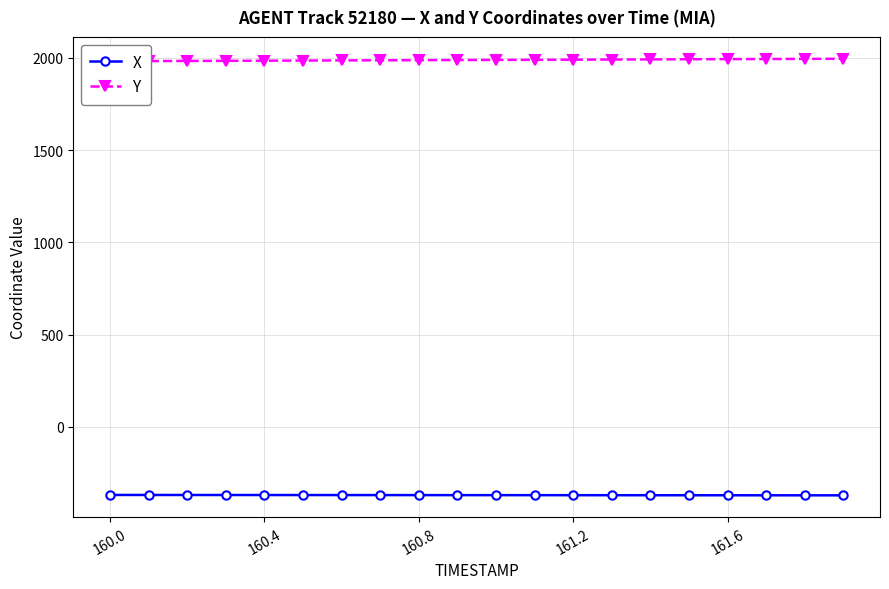

Does the chart have visible grid lines?

Yes